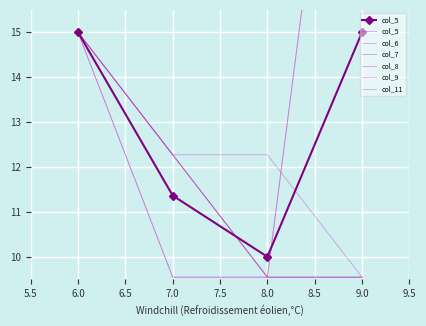

True or false: col_7 and col_8 intersect in this chart.

False